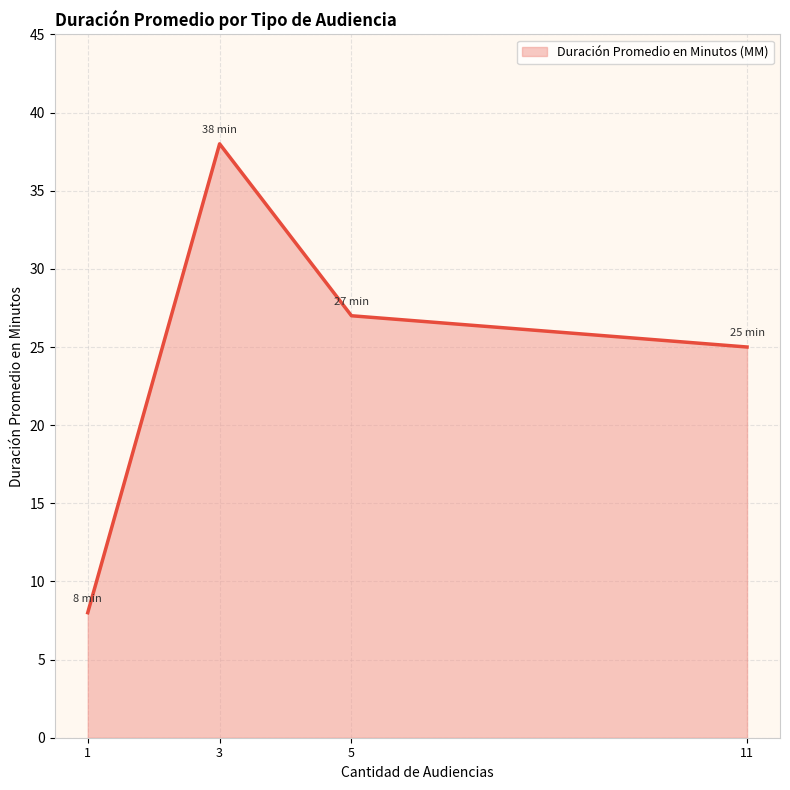

The value at 3 is 22. True or false?

False